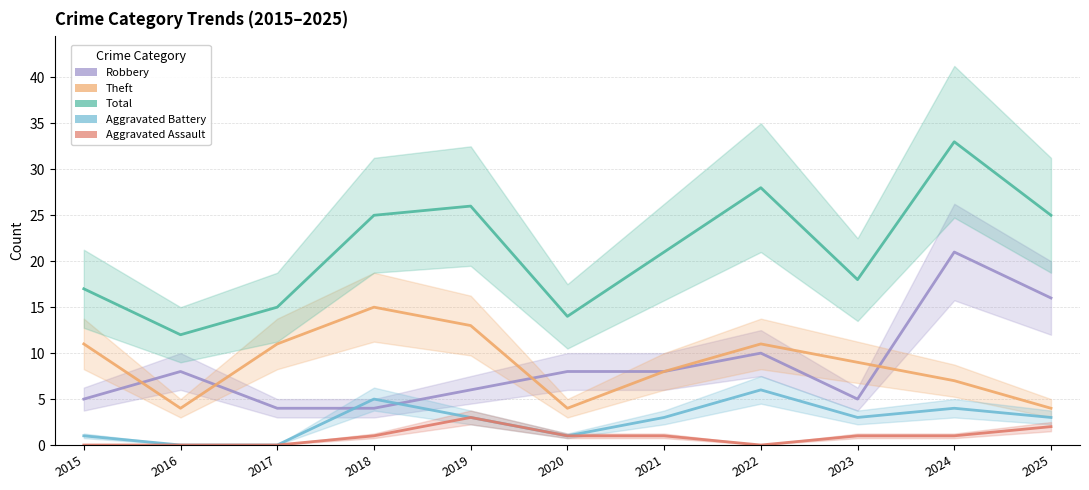

Is it true that Robbery equals 8 at 2023?

False